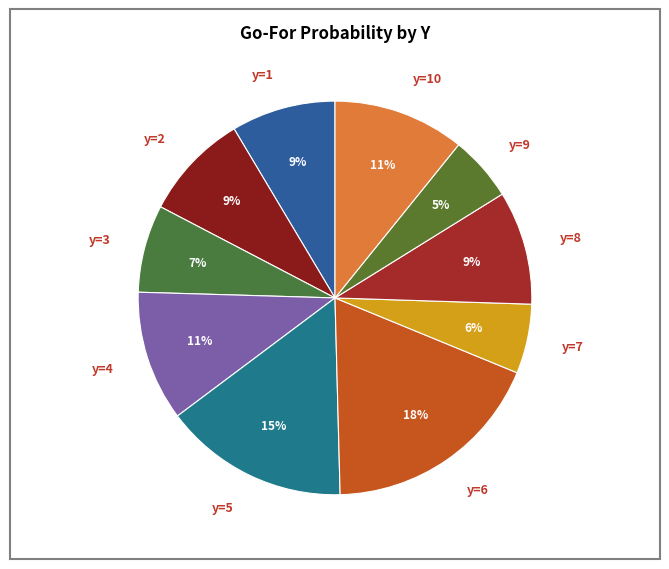

The y=6 slice represents 3% of the pie. True or false?

False